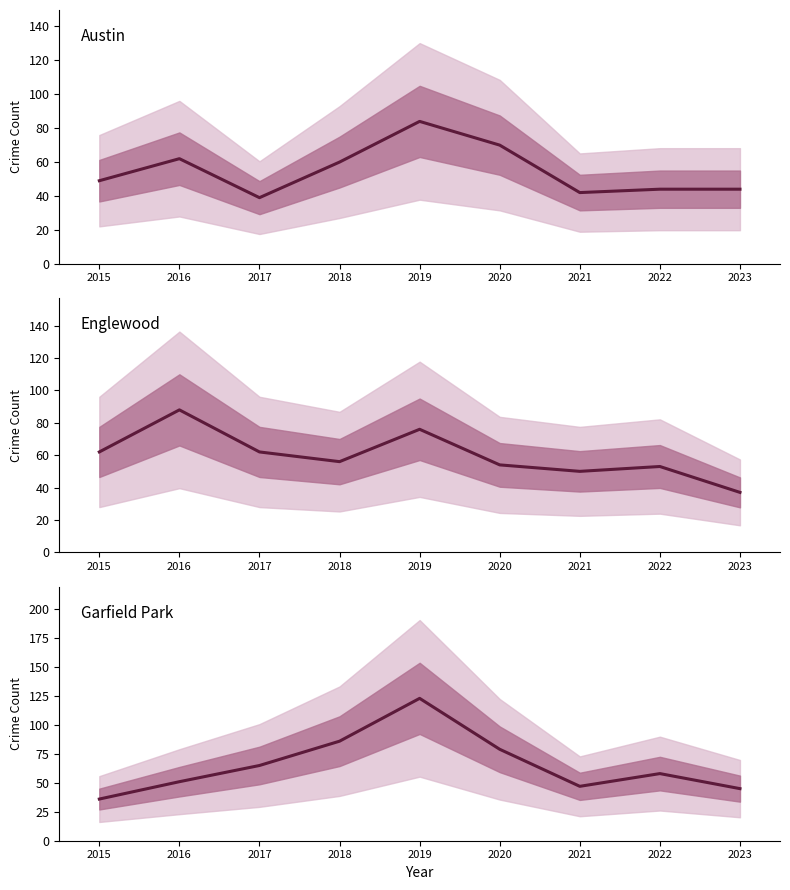

In Garfield Park, how many points are higher than both neighbors (excluding endpoints)?

2